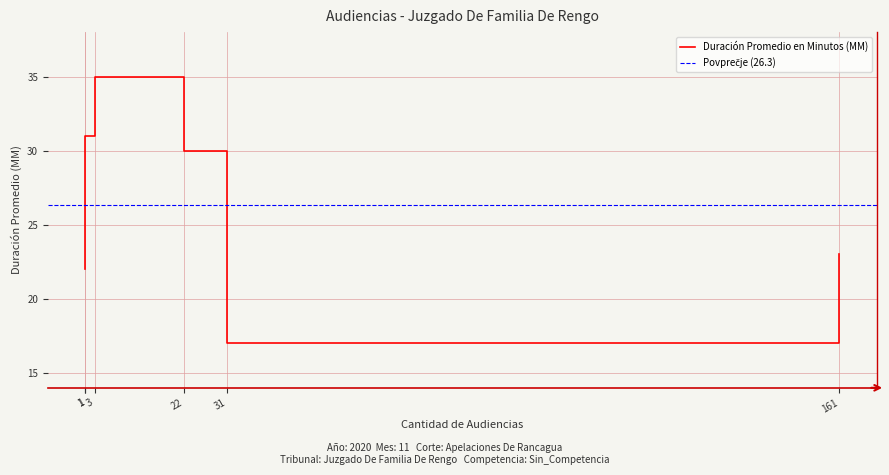

What is the minimum value shown in the chart?

17